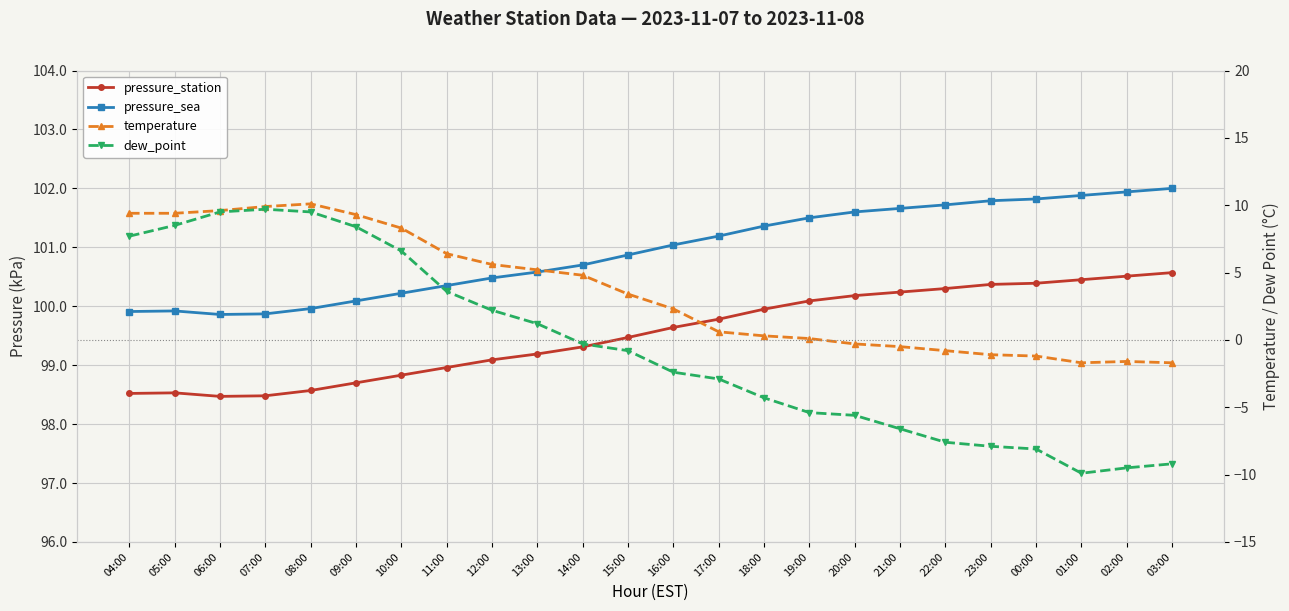

True or false: pressure_station has more than 2 points higher than both neighbors.

False